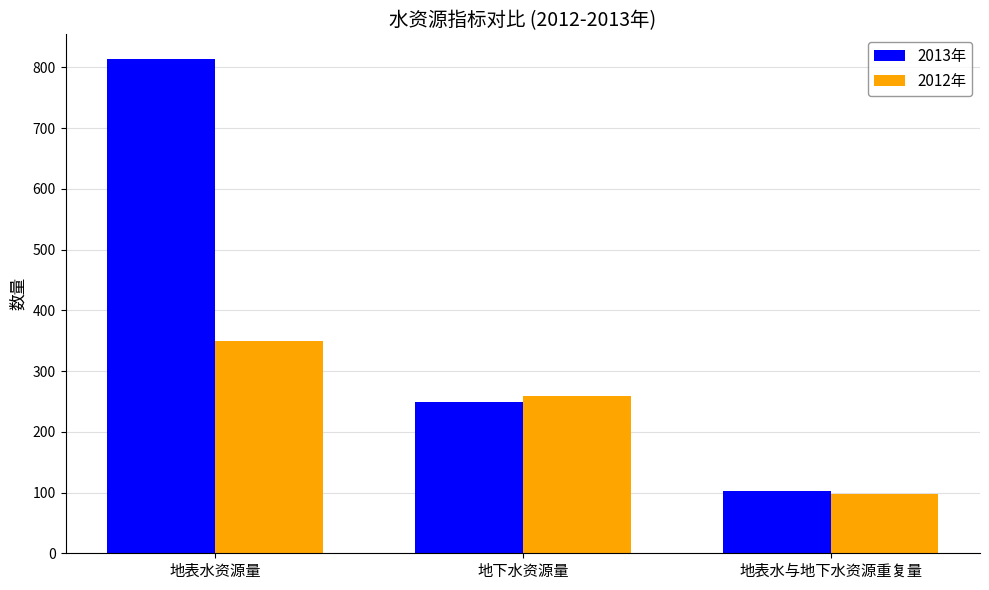

What is the approximate value of 2012年 at 地表水与地下水资源重复量?

97.4